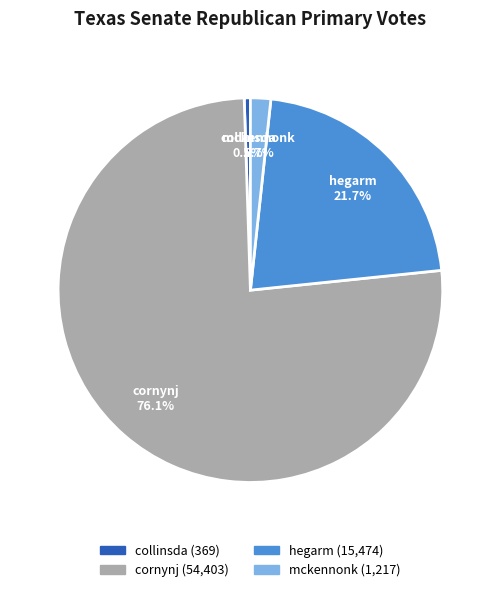

Is cornynj the majority of the pie?

Yes